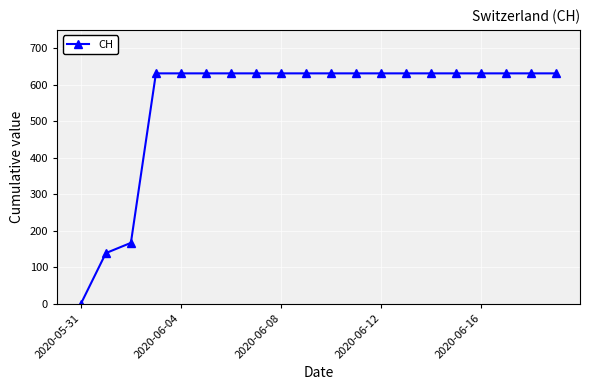

What is the difference between the second highest and second lowest values?

492